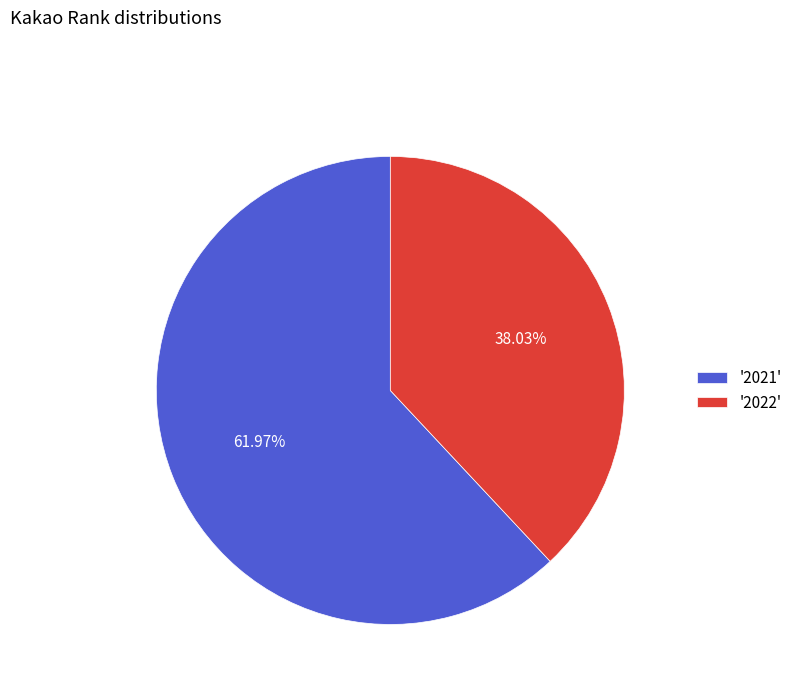

To the nearest percent, what is the difference between the largest and smallest slice percentages?

24%